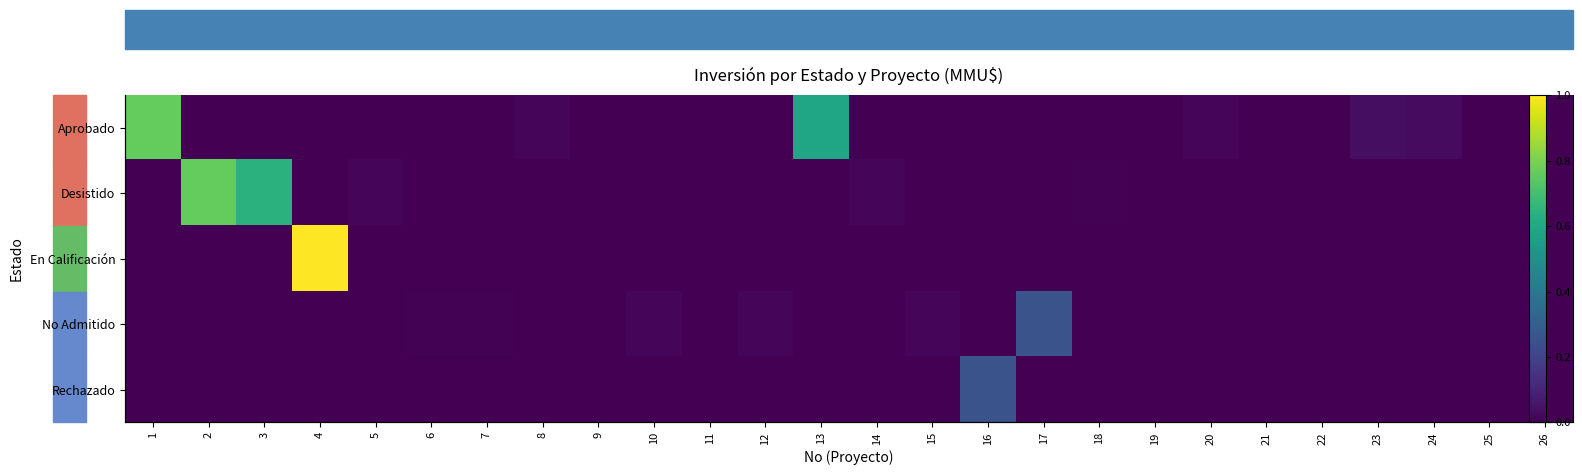

Between 10 and 18, which series saw the biggest shift?

No Admitido